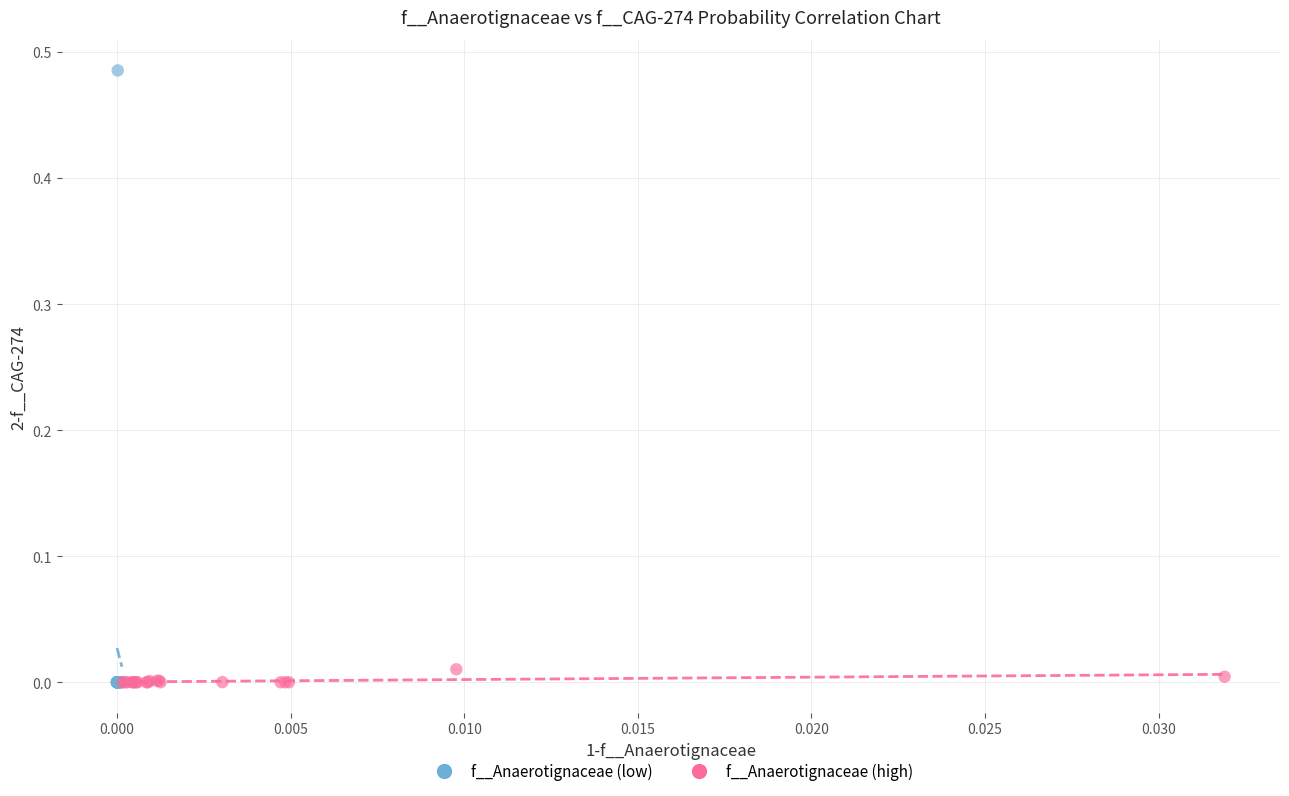

What are all the series names shown in the legend?

f__Anaerotignaceae (low), f__Anaerotignaceae (high)